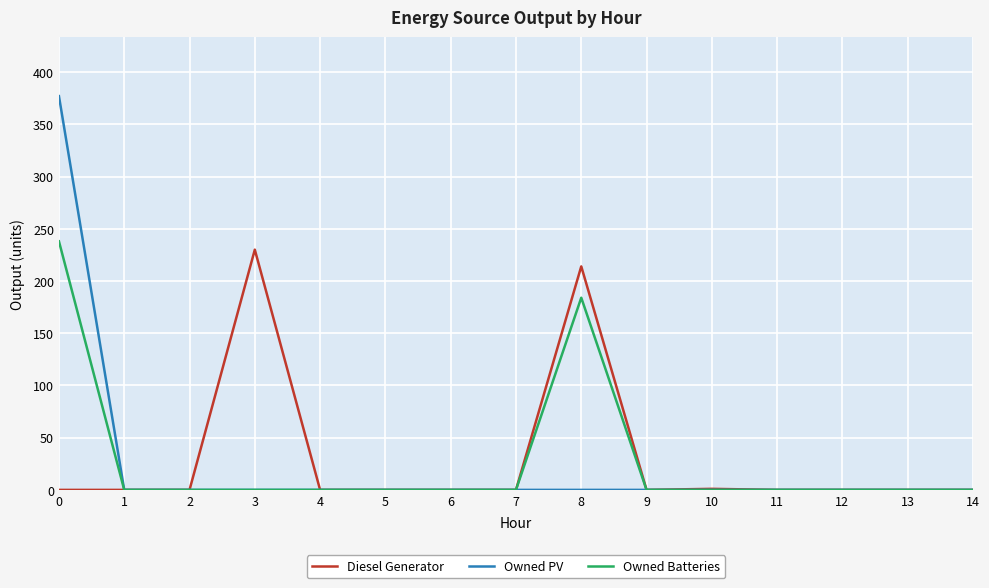

True or false: Owned PV has a value of 0 at 9.

True